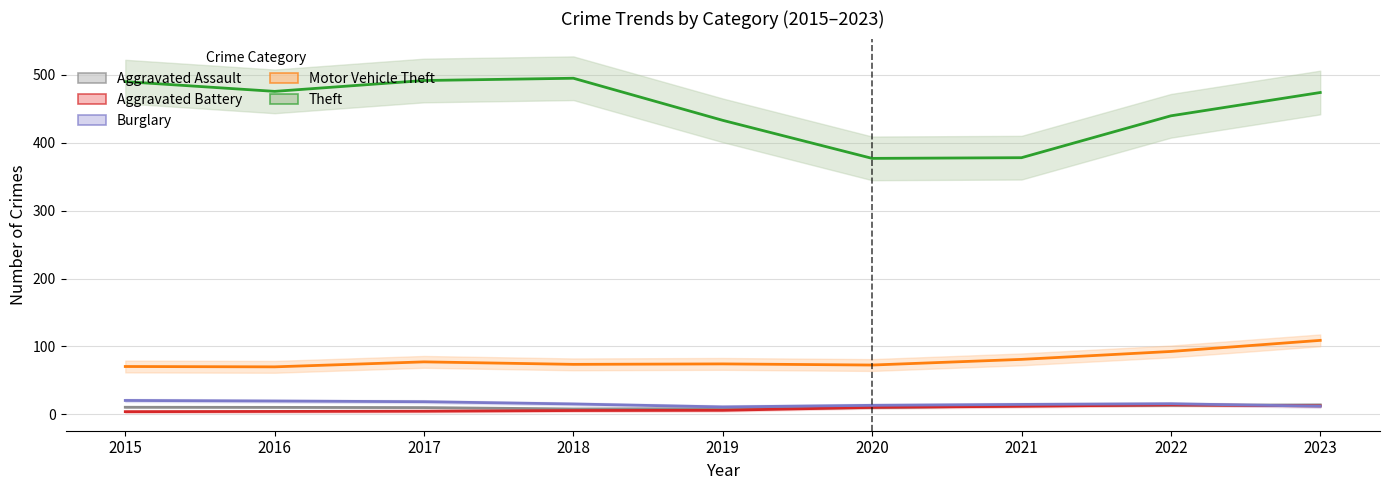

Is it true that Aggravated Battery equals 13 at 2022?

True